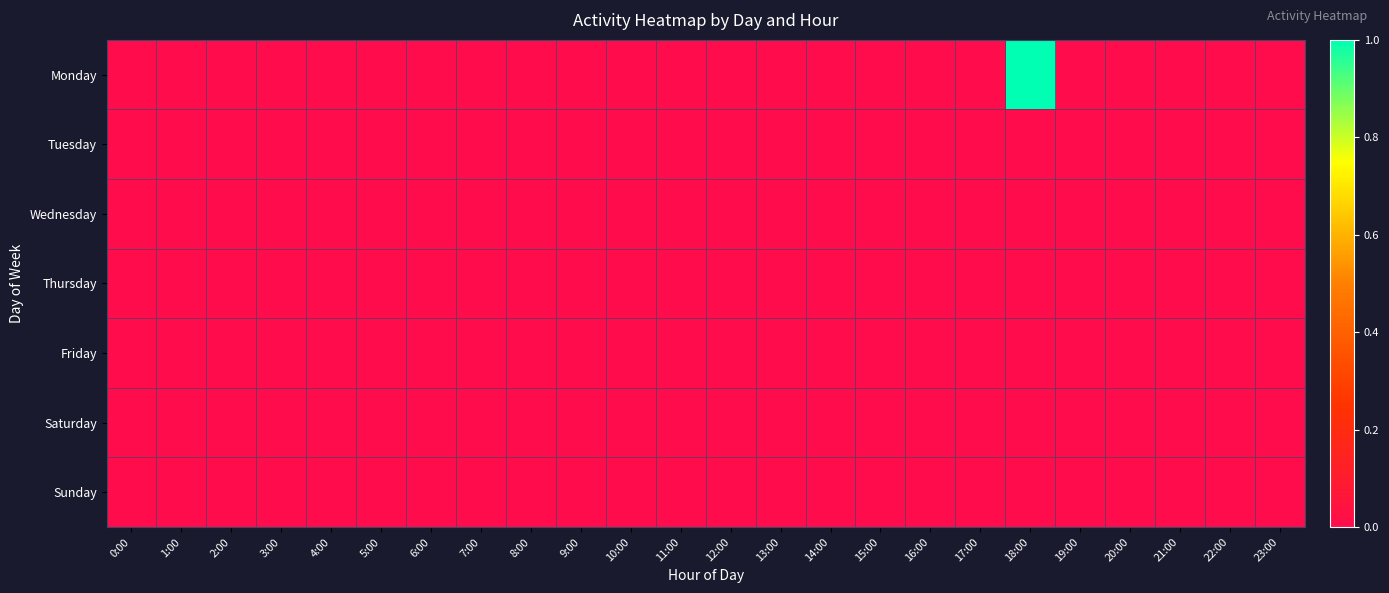

Which has a higher value, 23:00 or 11:00?

23:00